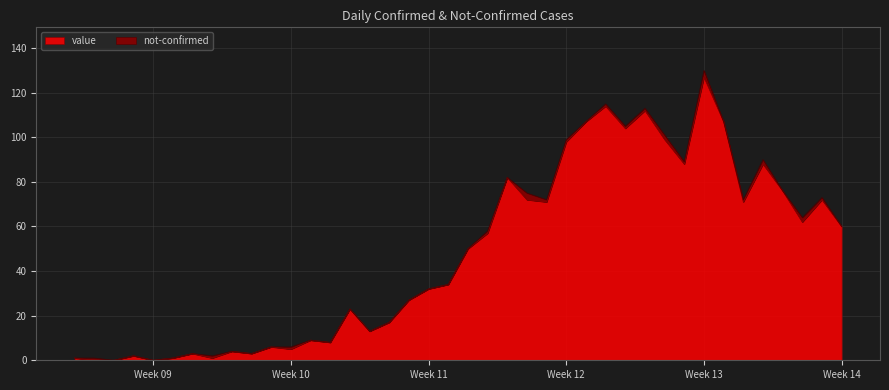

What is the sum of the values at 2020-03-10 and 2020-03-19?

66